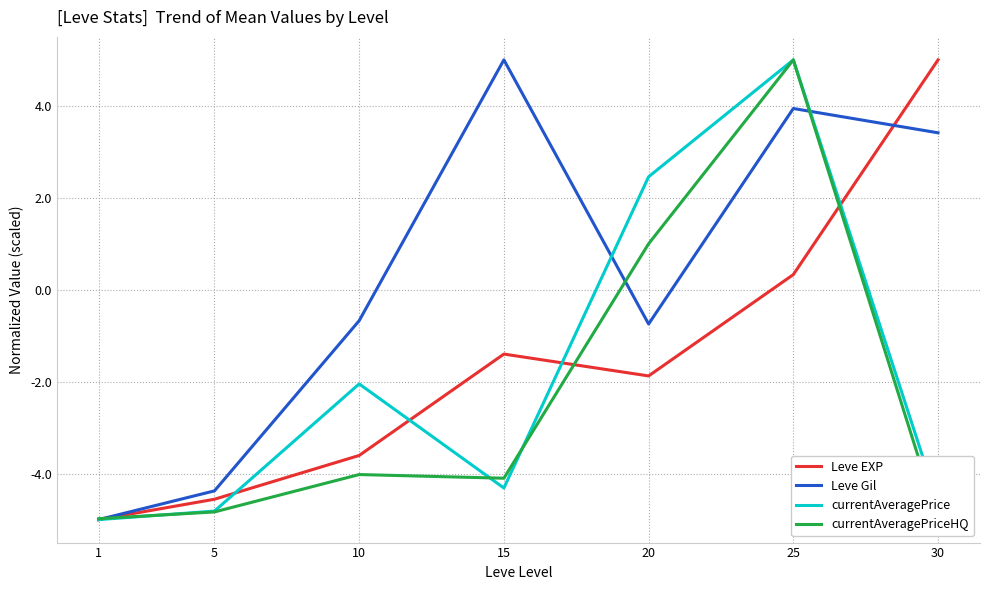

How many times do currentAveragePrice and Leve EXP cross each other?

4